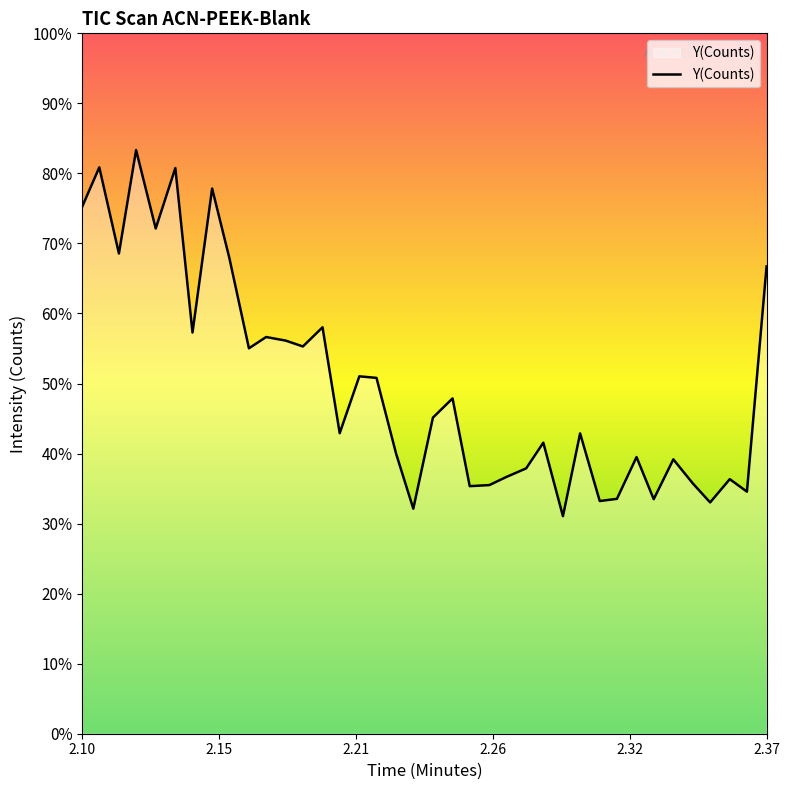

True or false: there are more than 0 points higher than both neighbors.

True